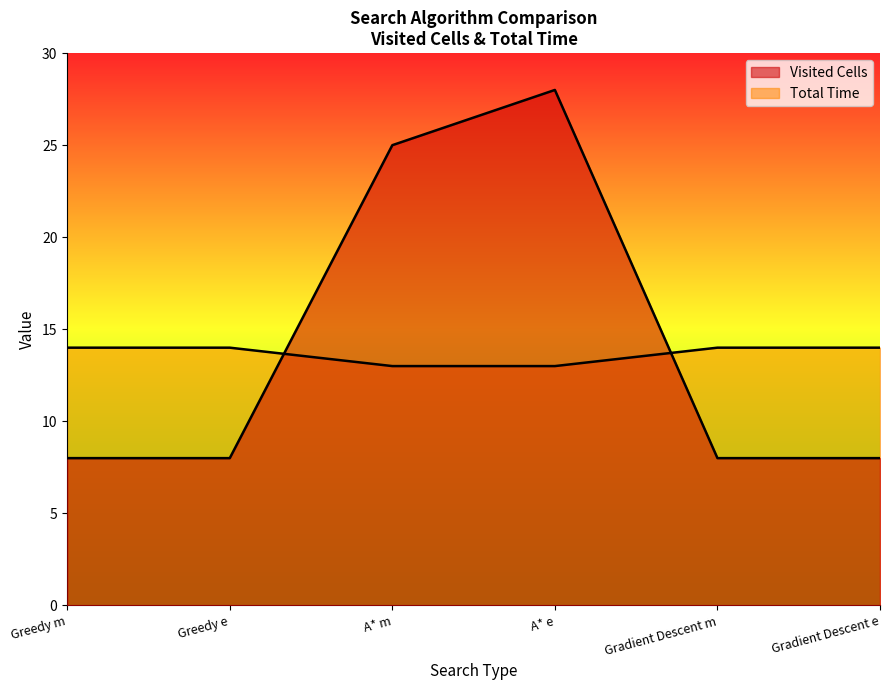

What is the smallest value displayed?

8